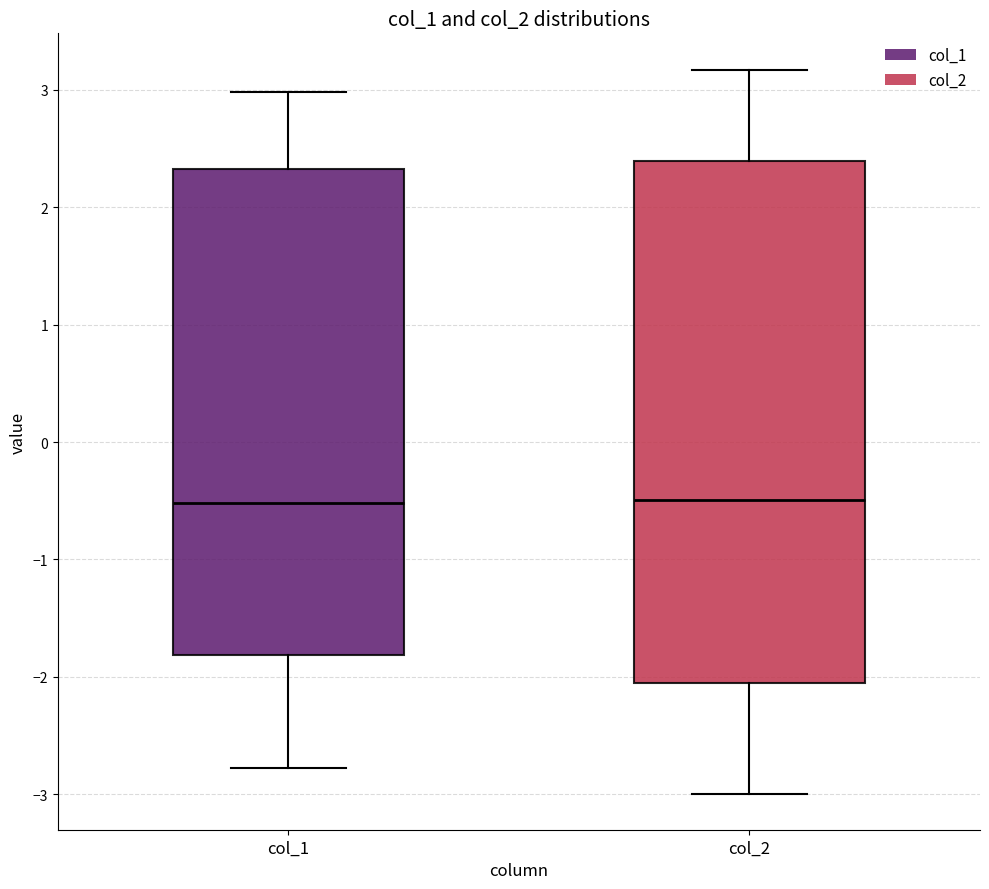

Reading left to right, read every box against the y-axis: the position of its median line, the range the box covers, and the ends of its whiskers. The values are not printed on the chart, so give them approximately, as read against the axis.

col_1: median -0.5, box -1.8 to 2.3, whiskers -2.8 to 3.0
col_2: median -0.5, box -2.1 to 2.4, whiskers -3.0 to 3.2